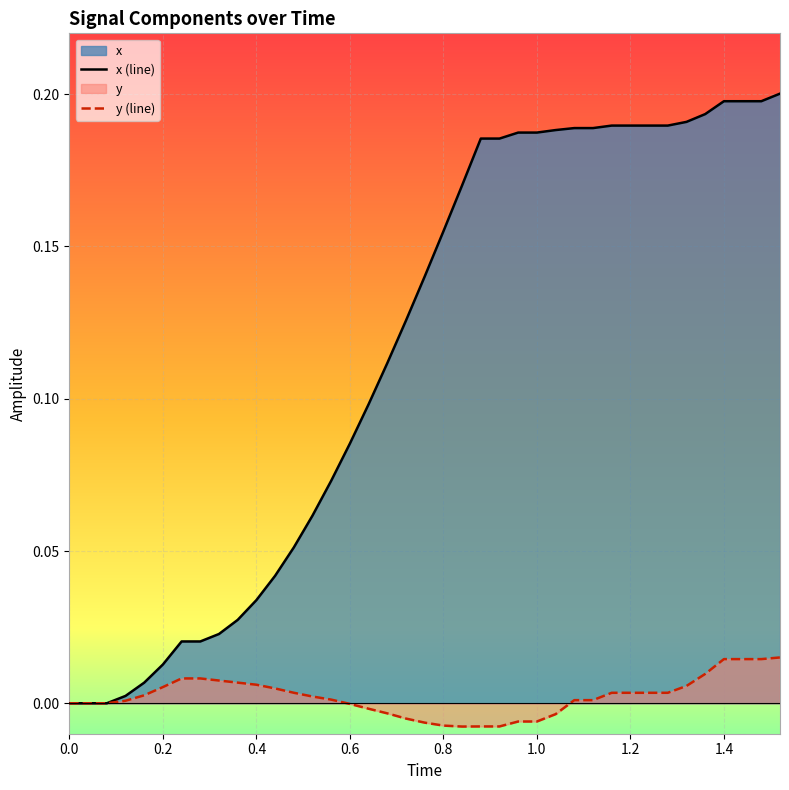

List the series in order of their peak value, highest first.

x (line), y (line)